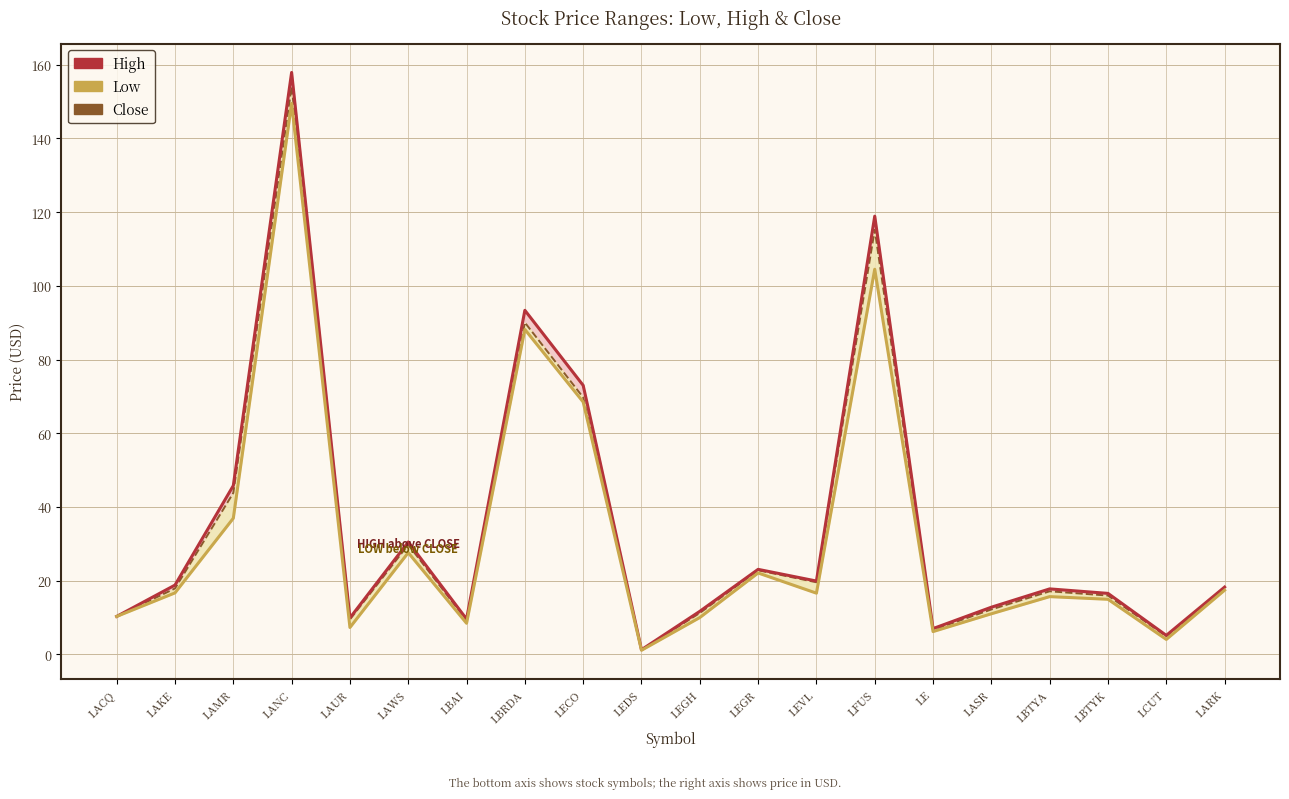

Which series has the largest total across all categories?

High